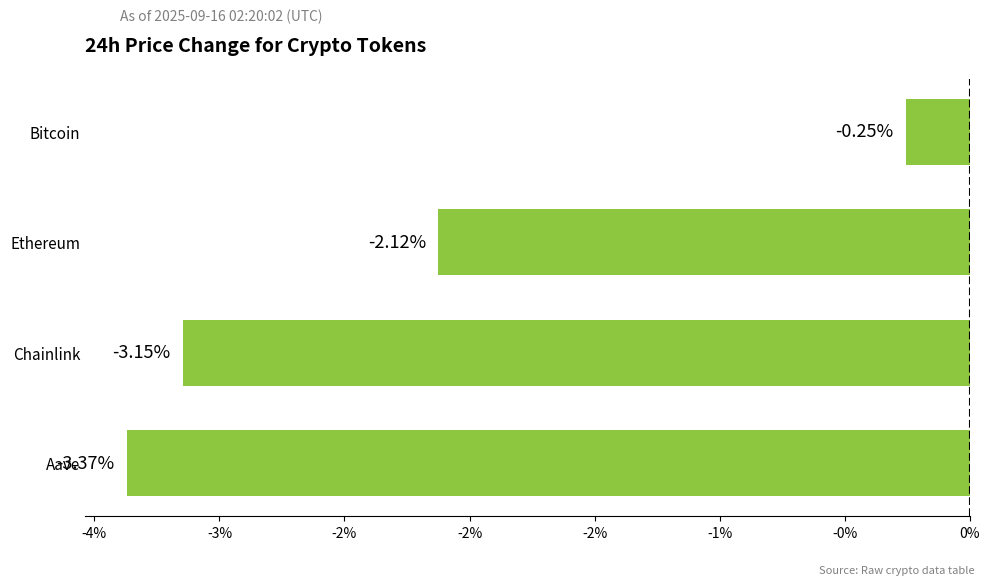

Does the chart contain any negative values?

Yes